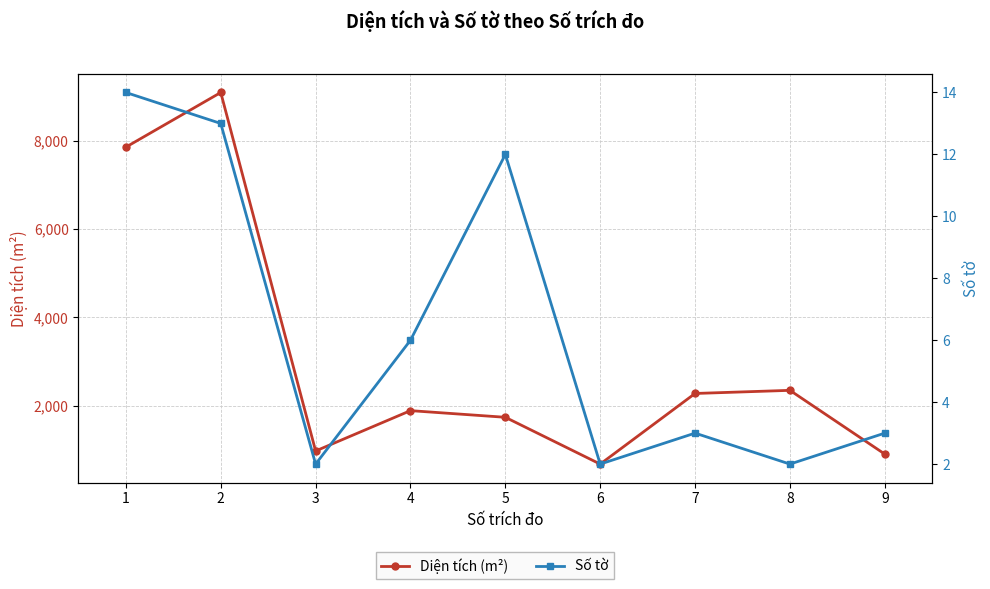

Rank the series at 6 from lowest to highest value.

Số tờ, Diện tích (m²)